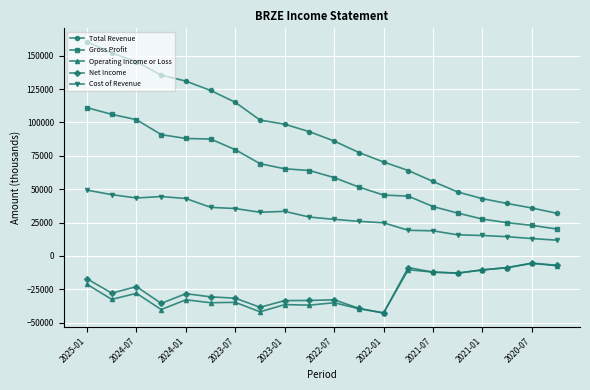

True or false: Cost of Revenue and Operating Income or Loss intersect in this chart.

False